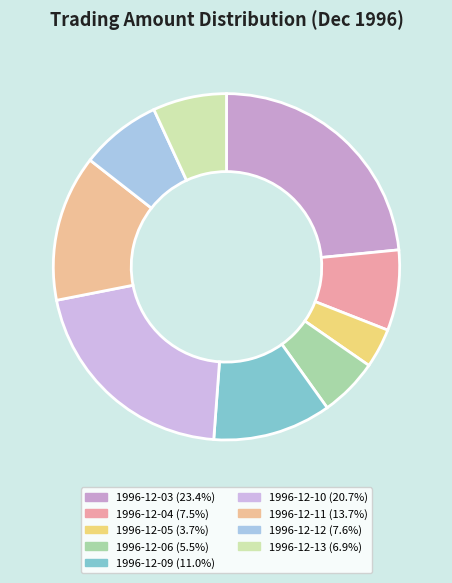

What is the total percentage of 1996-12-06 and 1996-12-10?

26.2%